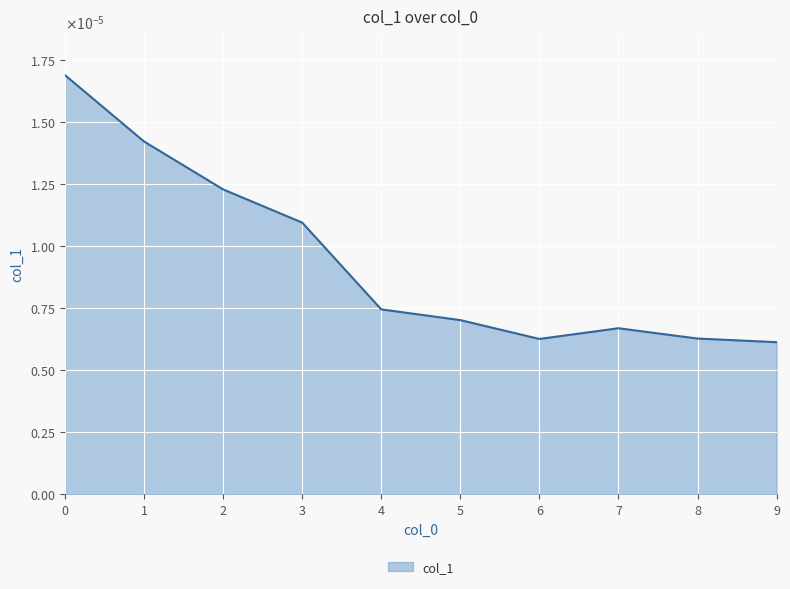

Does the chart have visible grid lines?

Yes